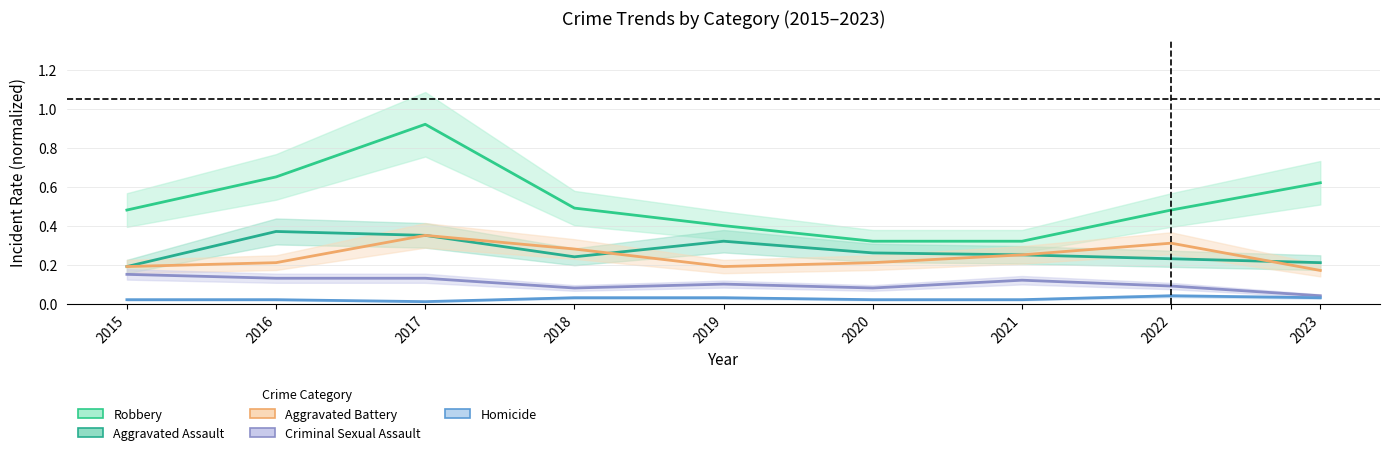

How many interior local valleys does the Aggravated Battery series have?

1